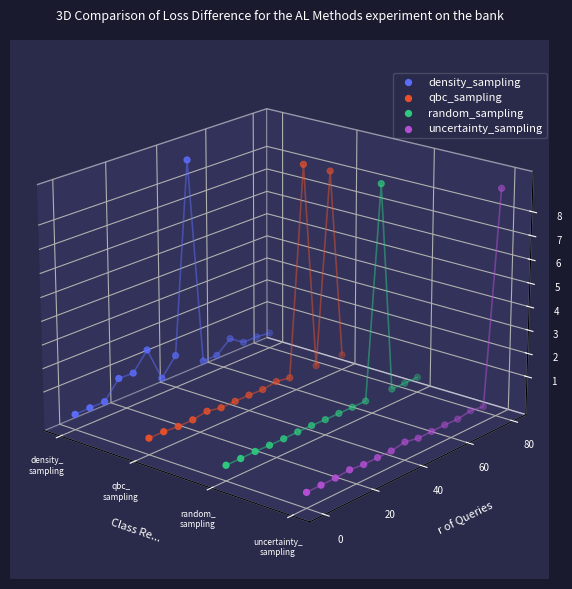

Which series has the largest total across all categories?

density_sampling